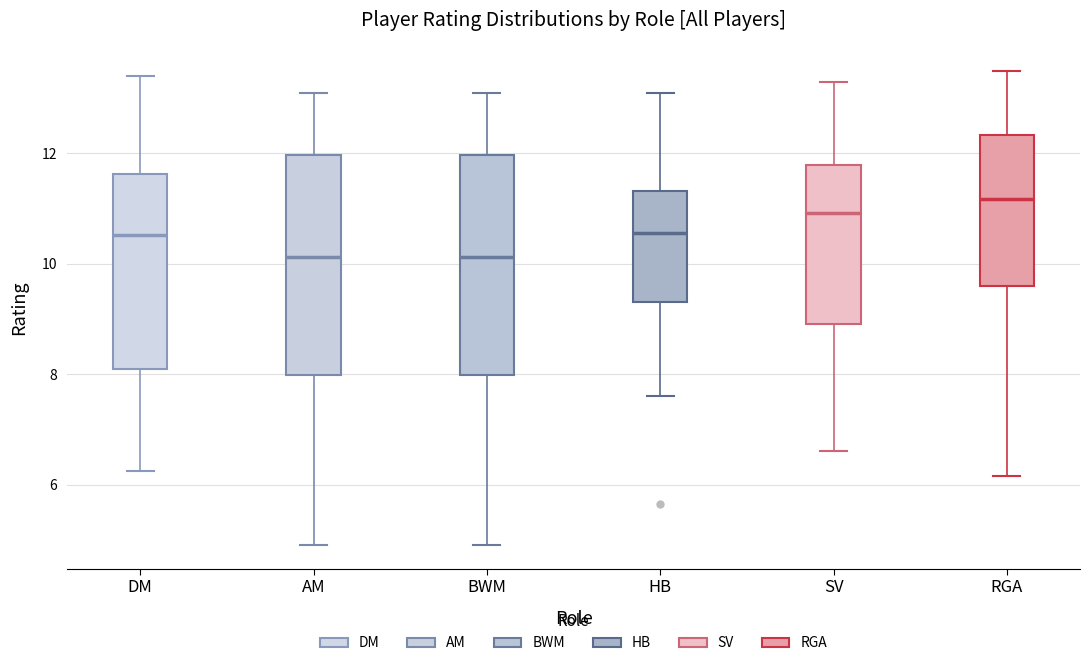

Reading left to right, read every box against the y-axis: the position of its median line, the range the box covers, and the ends of its whiskers. The values are not printed on the chart, so give them approximately, as read against the axis.

DM: median 10.6, box 8.2 to 11.6, whiskers 6.2 to 13.4
AM: median 10.2, box 8.0 to 12.0, whiskers 5.0 to 13.2
BWM: median 10.2, box 8.0 to 12.0, whiskers 5.0 to 13.2
HB: median 10.6, box 9.4 to 11.4, whiskers 7.6 to 13.2
SV: median 11.0, box 9.0 to 11.8, whiskers 6.6 to 13.4
RGA: median 11.2, box 9.6 to 12.4, whiskers 6.2 to 13.6